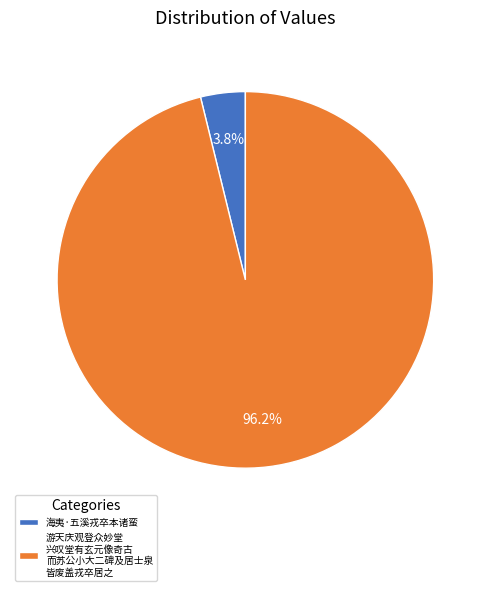

Does 海夷·五溪戎卒本诸蛮 represent more than half of the total?

No